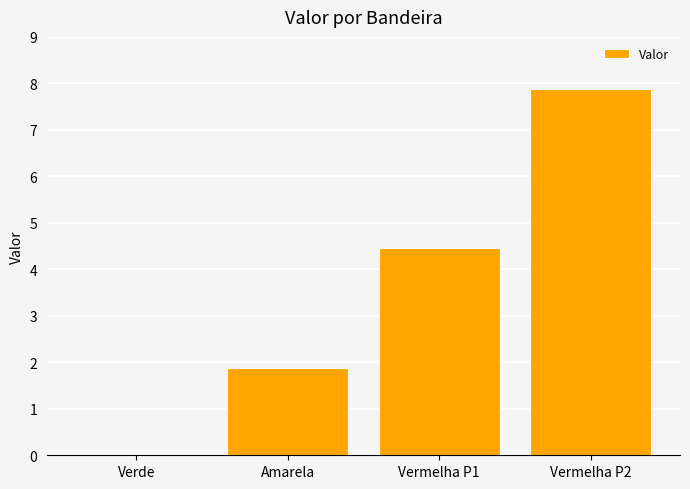

The chart shows a value of 2.9 at Amarela. True or false?

False